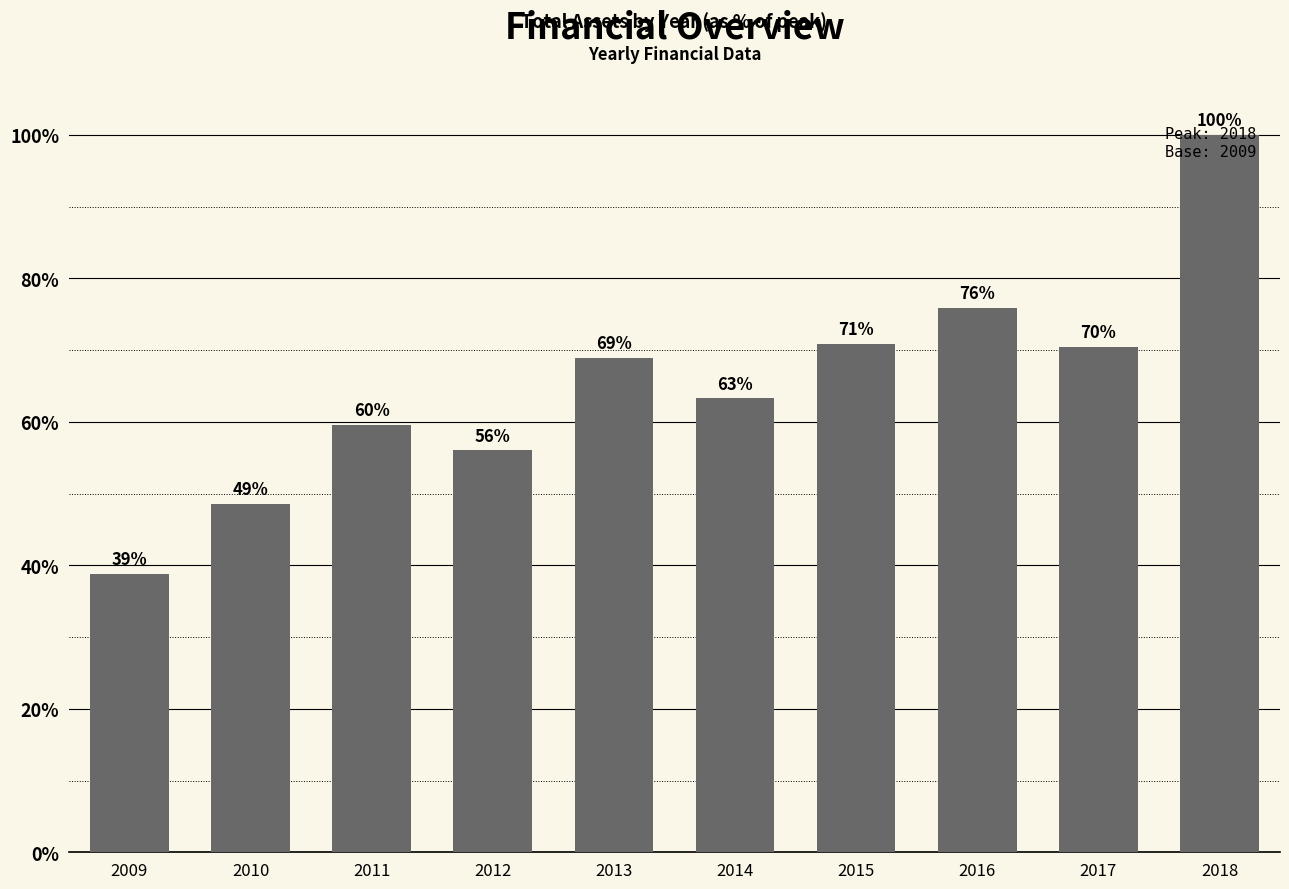

Rank the categories by value from highest to lowest.

2018, 2016, 2015, 2017, 2013, 2014, 2011, 2012, 2010, 2009